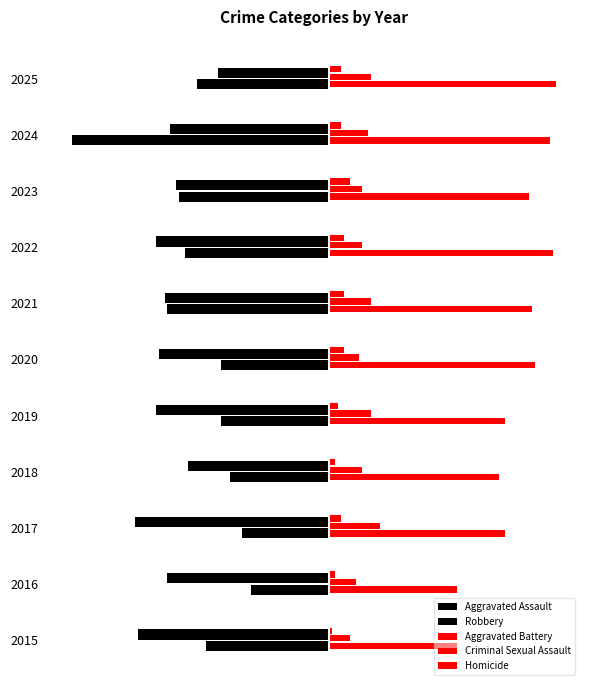

Which series has the largest total across all categories?

Aggravated Battery